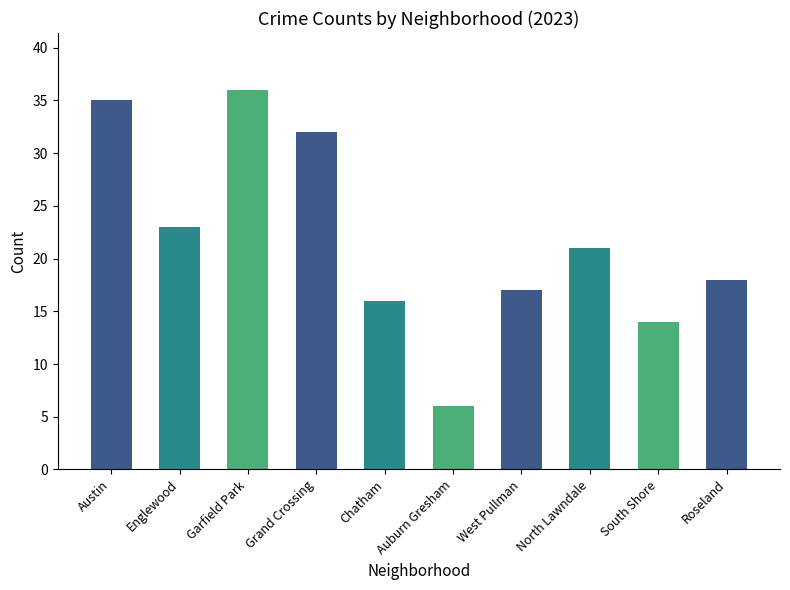

Reading right to left, what are all the values shown in this chart?

Roseland=18	South Shore=14	North Lawndale=21	West Pullman=17	Auburn Gresham=6	Chatham=16	Grand Crossing=32	Garfield Park=36	Englewood=23	Austin=35